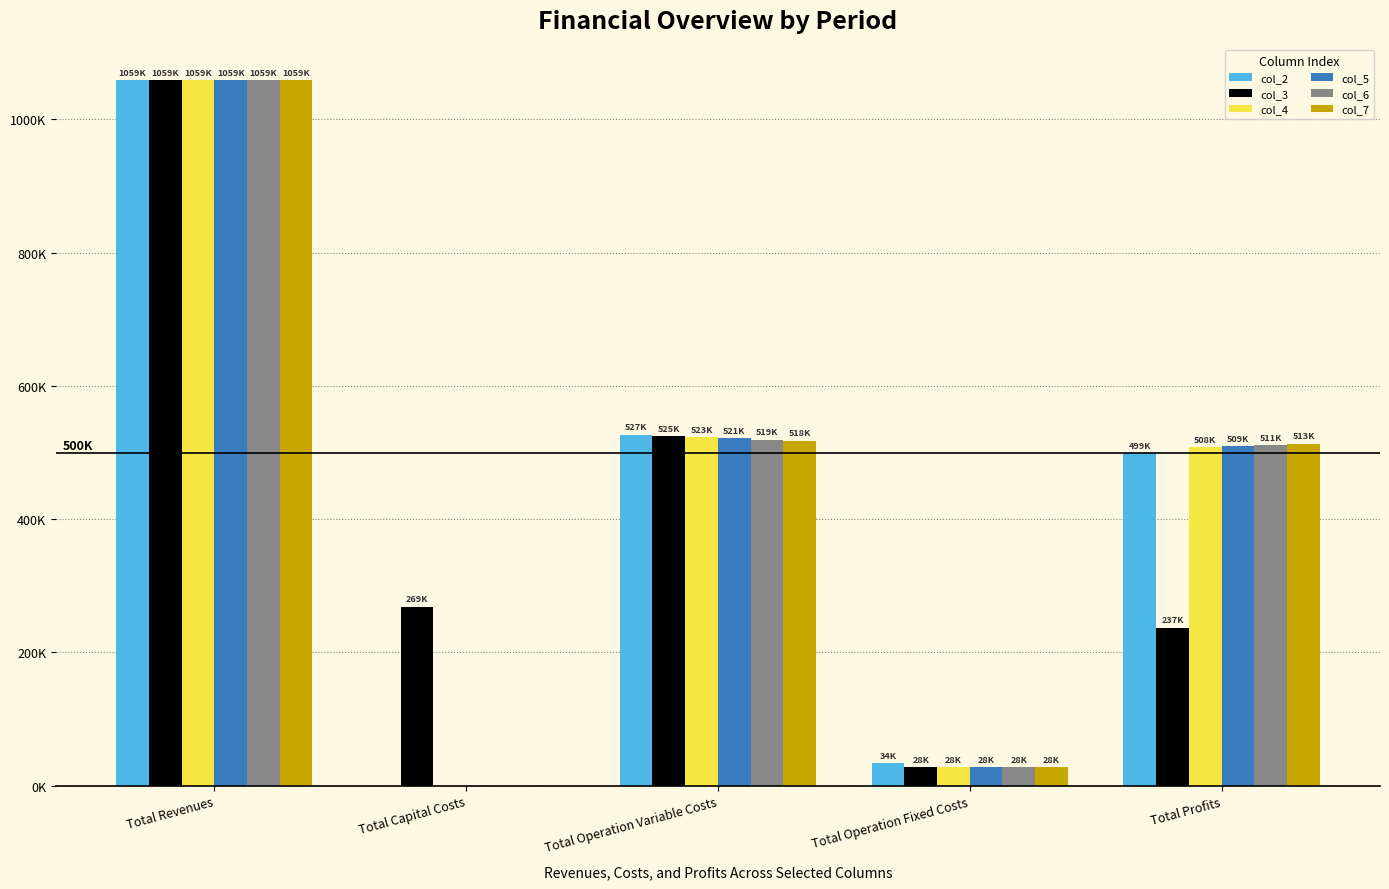

What are all the series names shown in the legend?

col_2, col_3, col_4, col_5, col_6, col_7